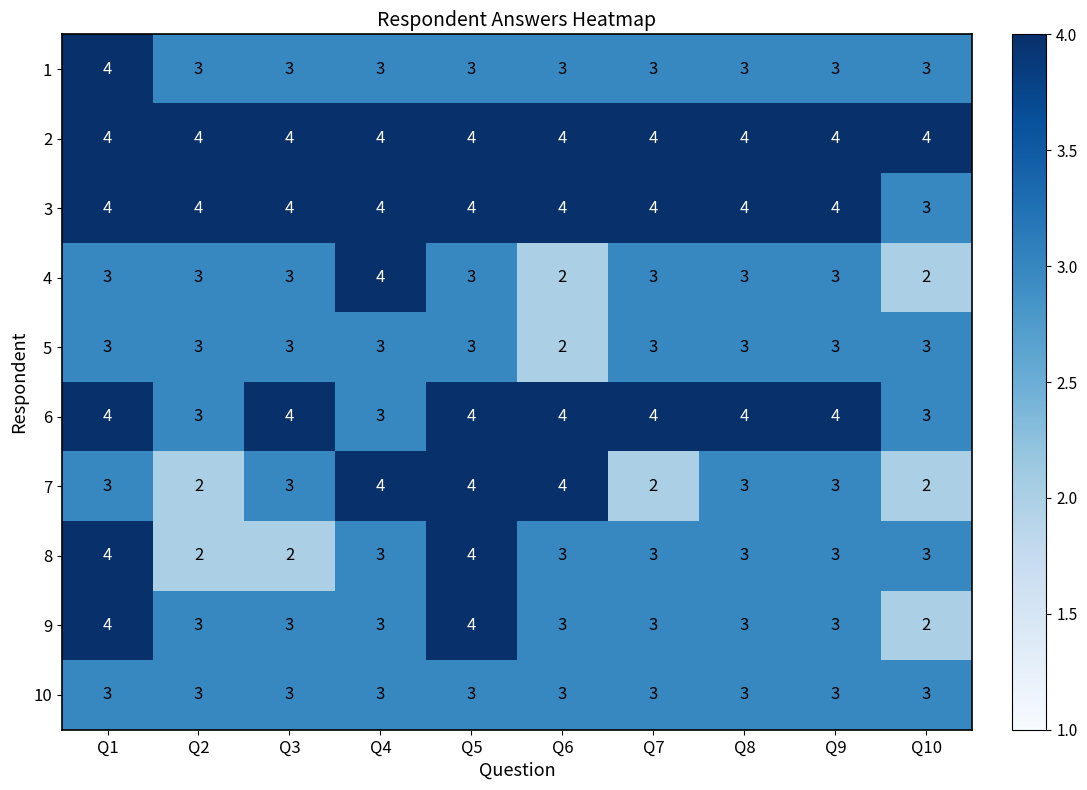

Which series has the largest total across all categories?

2